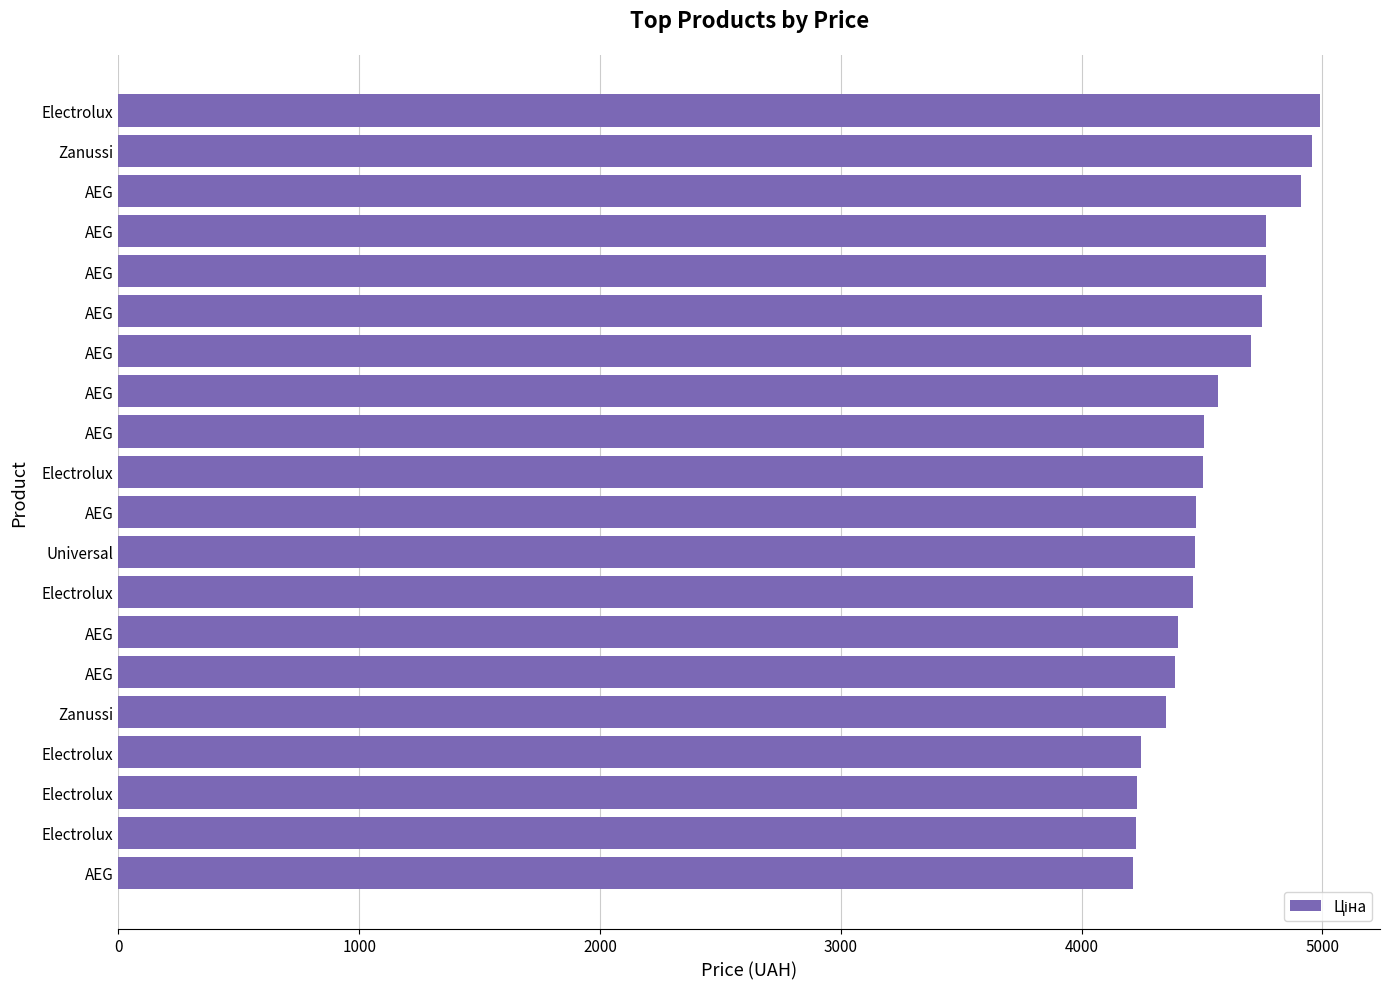

Does the chart contain stacked bars?

No